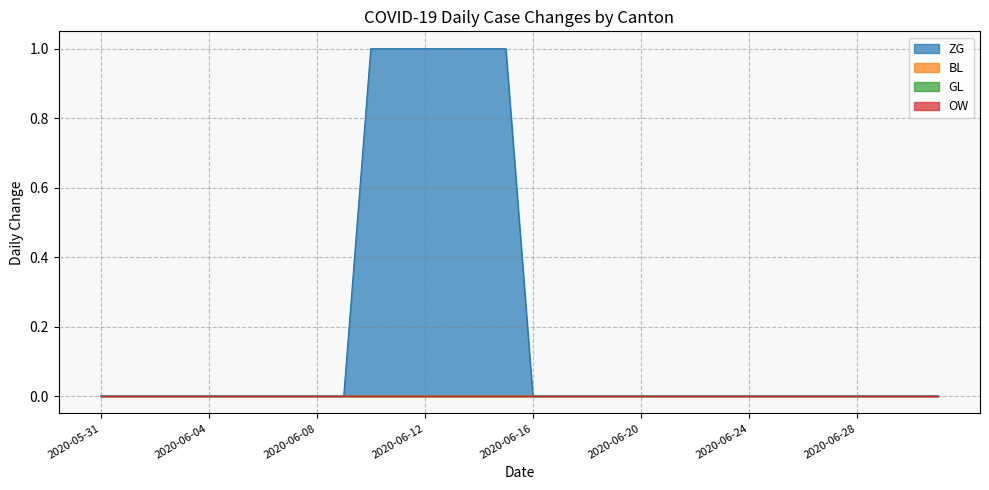

Reading left to right, what are all the values shown in this chart?

ZG: 0	0	0	0	0	0	0	0	0	0	1	1	1	1	1	1	0	0	0	0	0	0	0	0	0	0	0	0	0	0	0	0
BL: 0	0	0	0	0	0	0	0	0	0	0	0	0	0	0	0	0	0	0	0	0	0	0	0	0	0	0	0	0	0	0	0
GL: 0	0	0	0	0	0	0	0	0	0	0	0	0	0	0	0	0	0	0	0	0	0	0	0	0	0	0	0	0	0	0	0
OW: 0	0	0	0	0	0	0	0	0	0	0	0	0	0	0	0	0	0	0	0	0	0	0	0	0	0	0	0	0	0	0	0